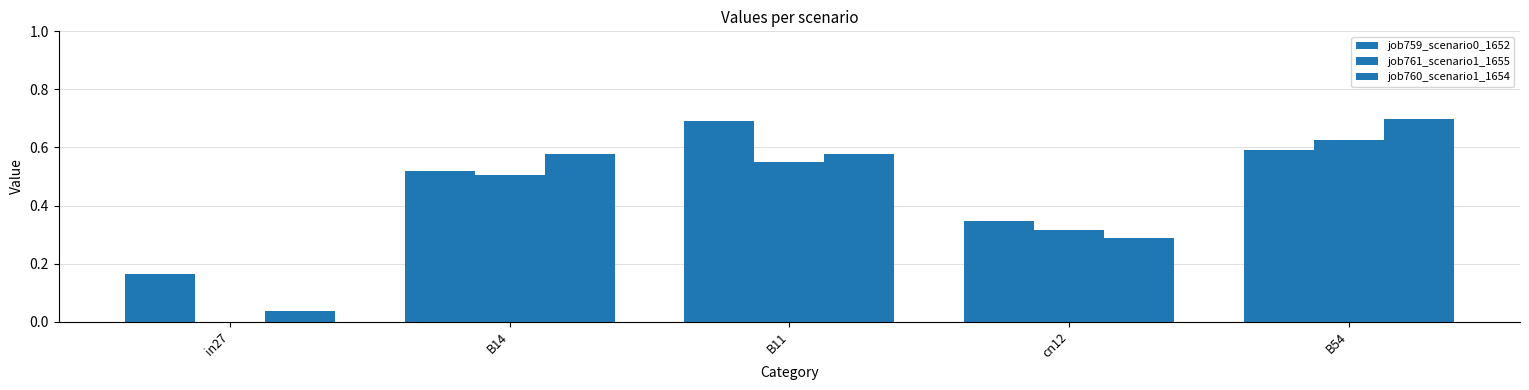

What is the value of the job759_scenario0_1652 bar at the 3rd from the left?

0.7